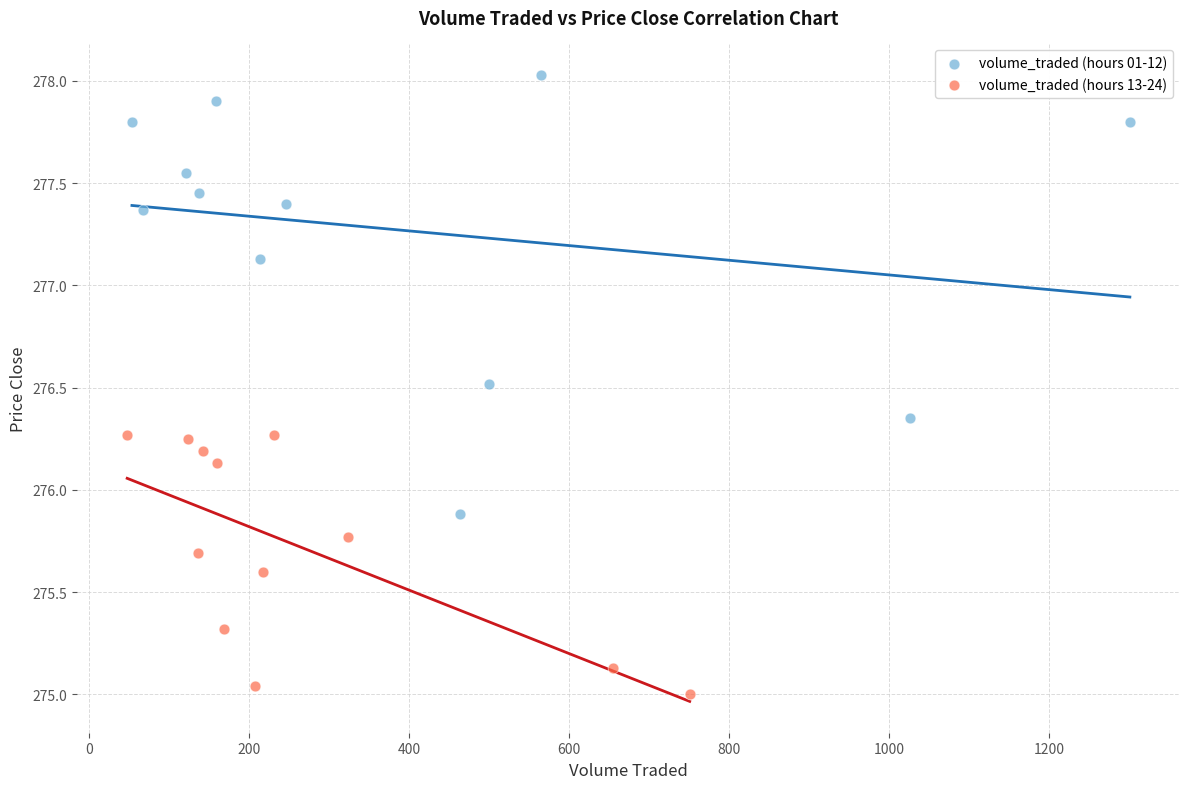

Which series contains the highest Y value?

volume_traded (hours 01-12)